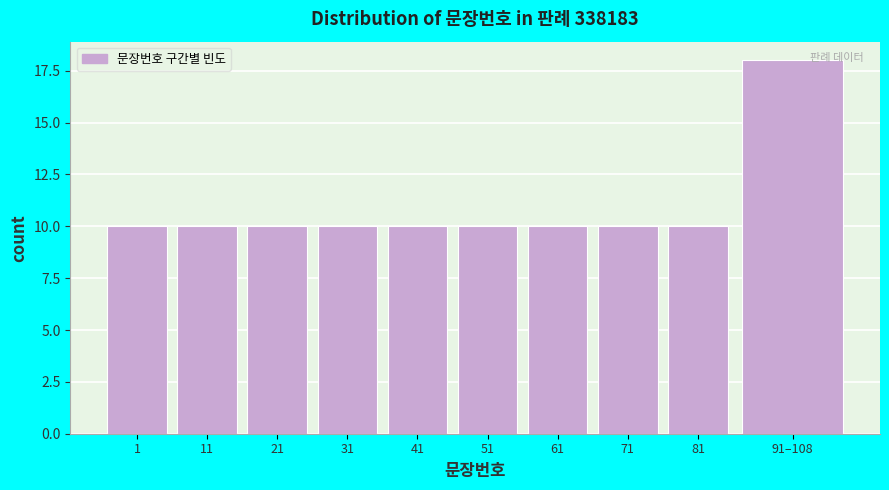

Reading right to left, list all the values displayed in this chart.

18	10	10	10	10	10	10	10	10	10